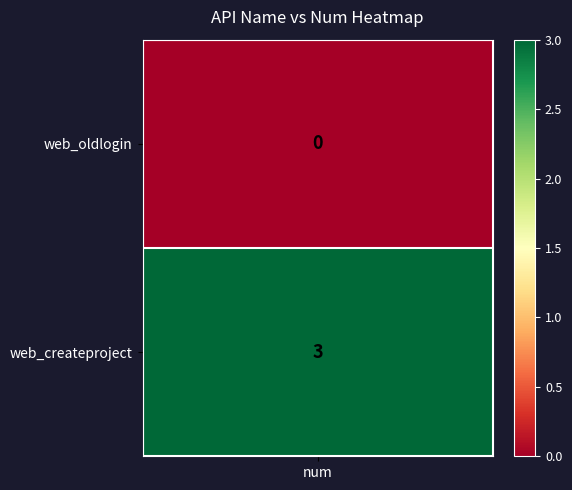

Between web_createproject and web_oldlogin, which is larger?

web_createproject